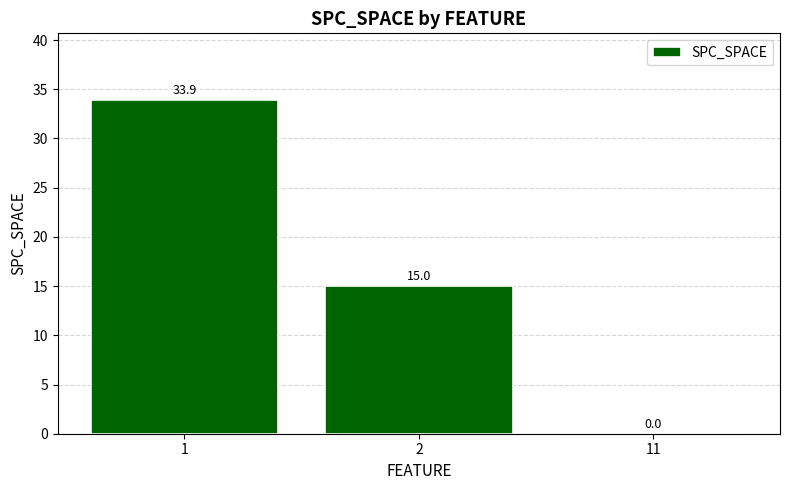

Read the value at 1.

33.9